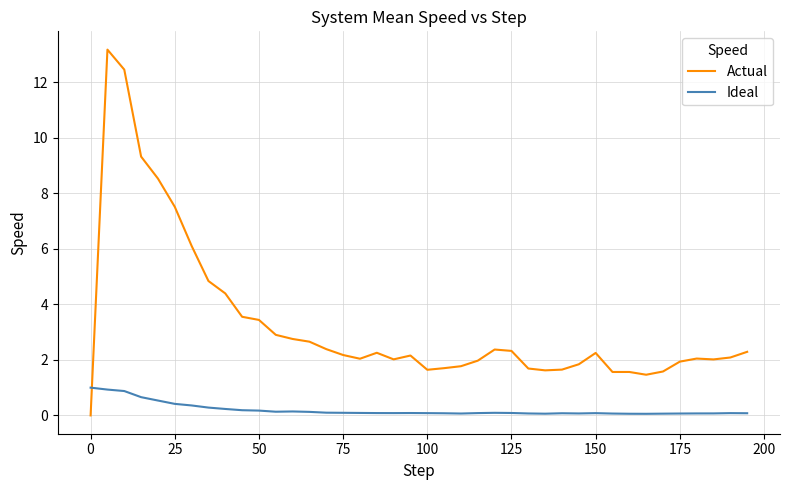

What is the difference between the maximum and minimum values in the Ideal series?

0.9